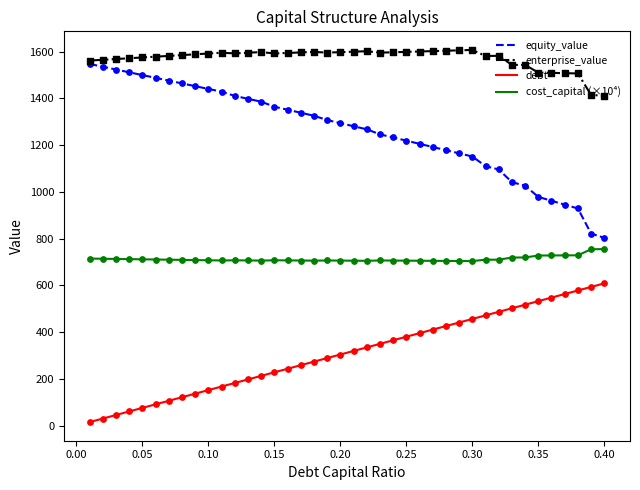

At how many categories does at least one series exceed 639?

40